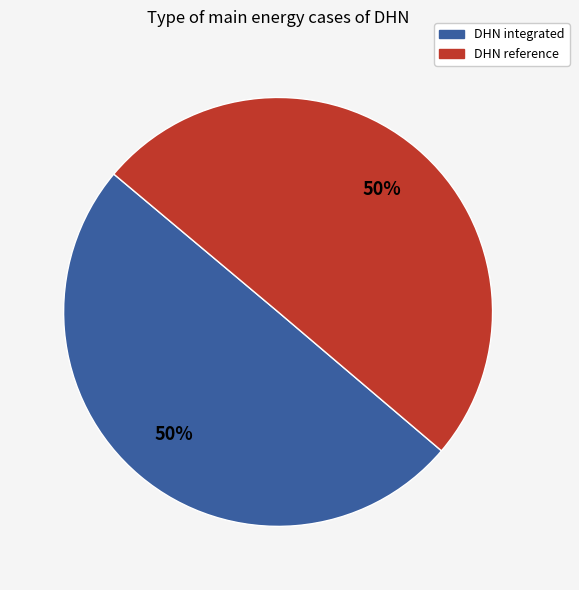

To the nearest percent, what is the average slice percentage?

50%